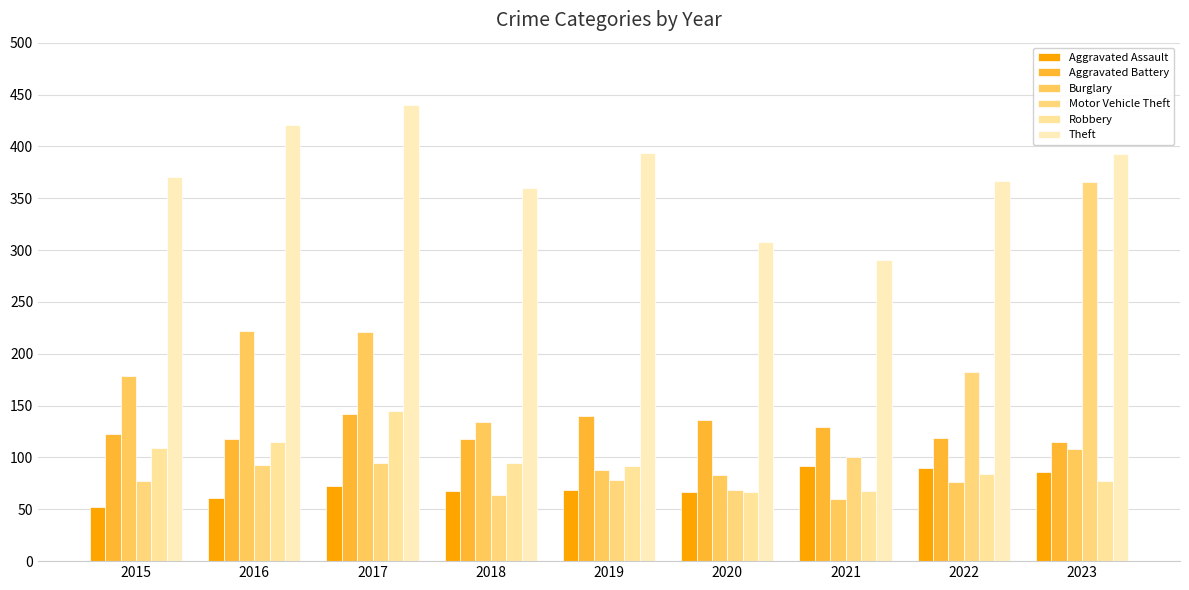

What is the value of the Aggravated Battery bar at the 4th from the left?

118